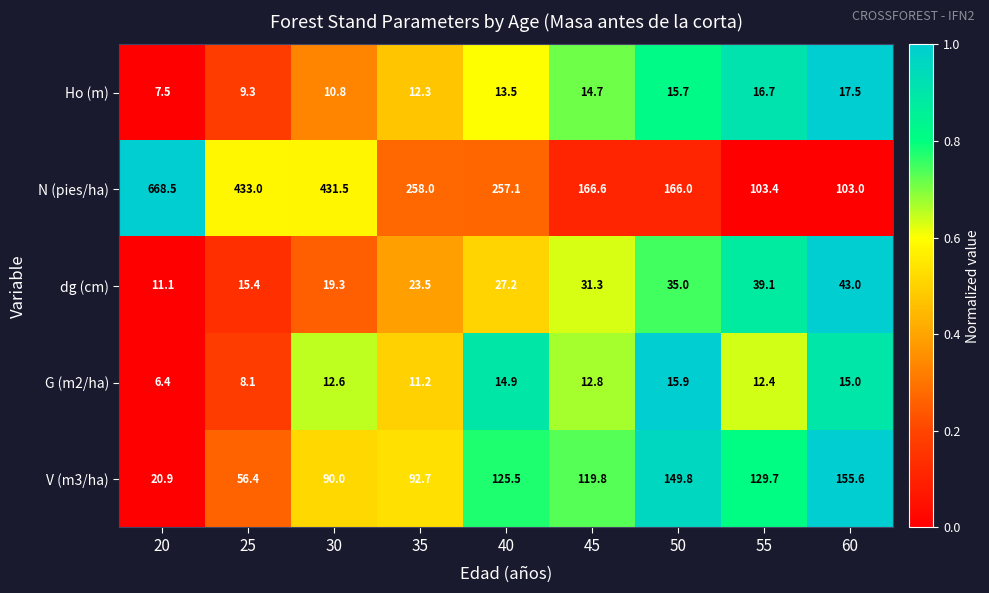

Which series has the largest total across all categories?

N (pies/ha)